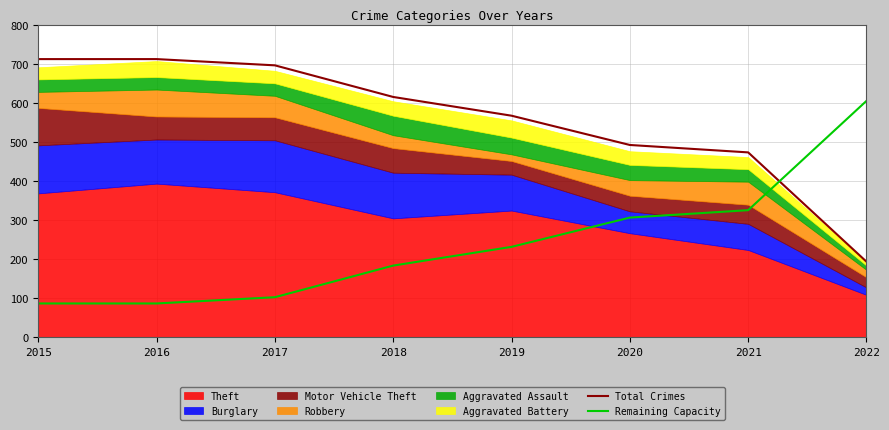

What is the sum of all Remaining Capacity values?

1932